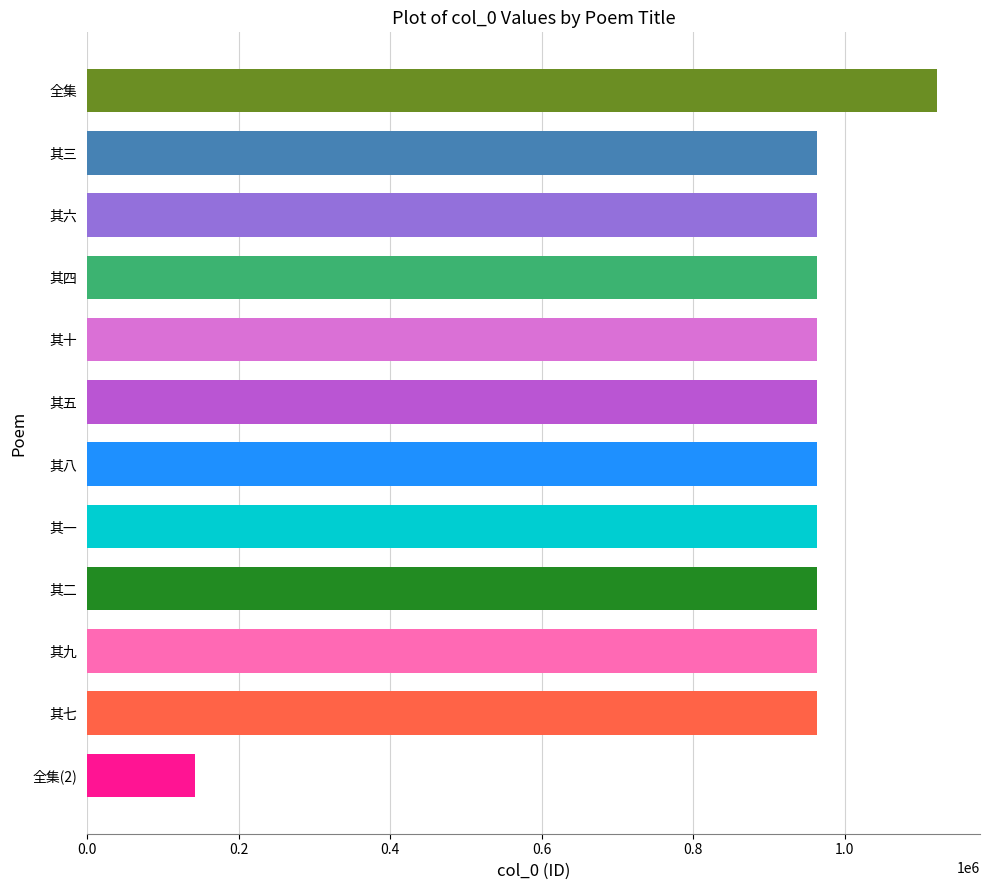

How many categories are shown in the chart?

12